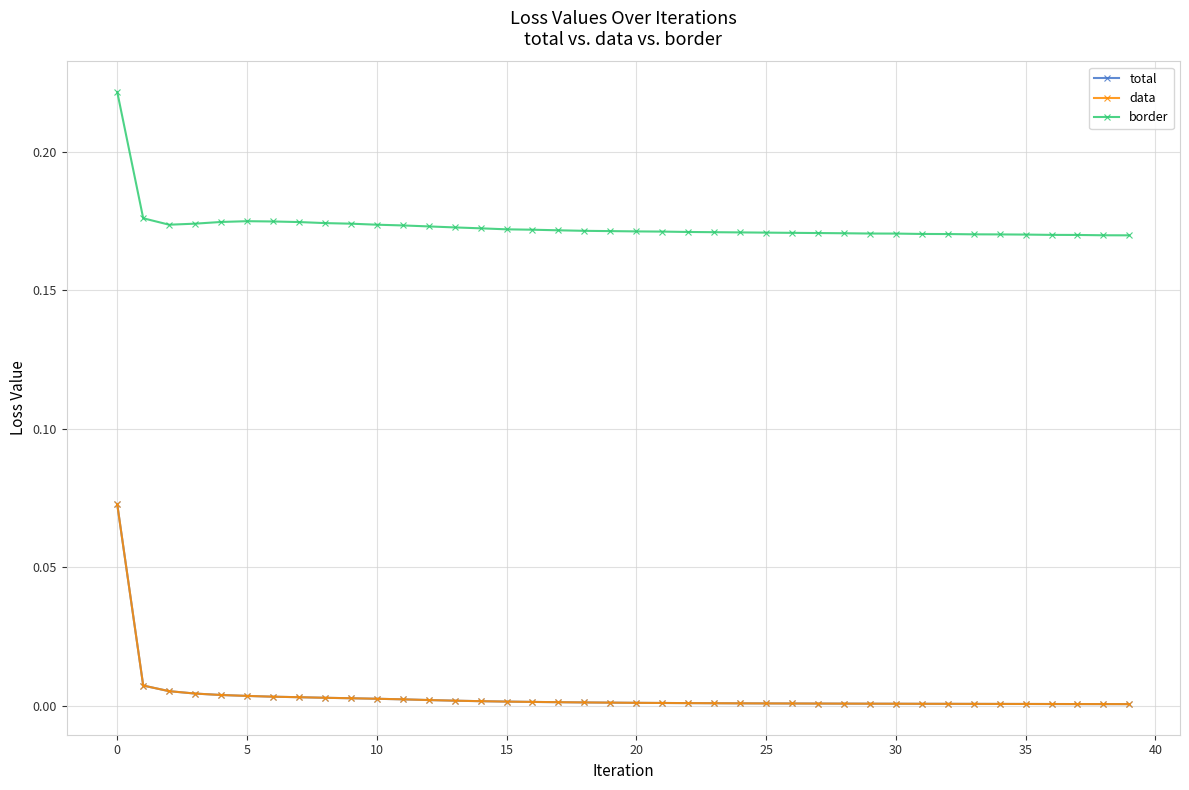

True or false: border and total intersect in this chart.

False